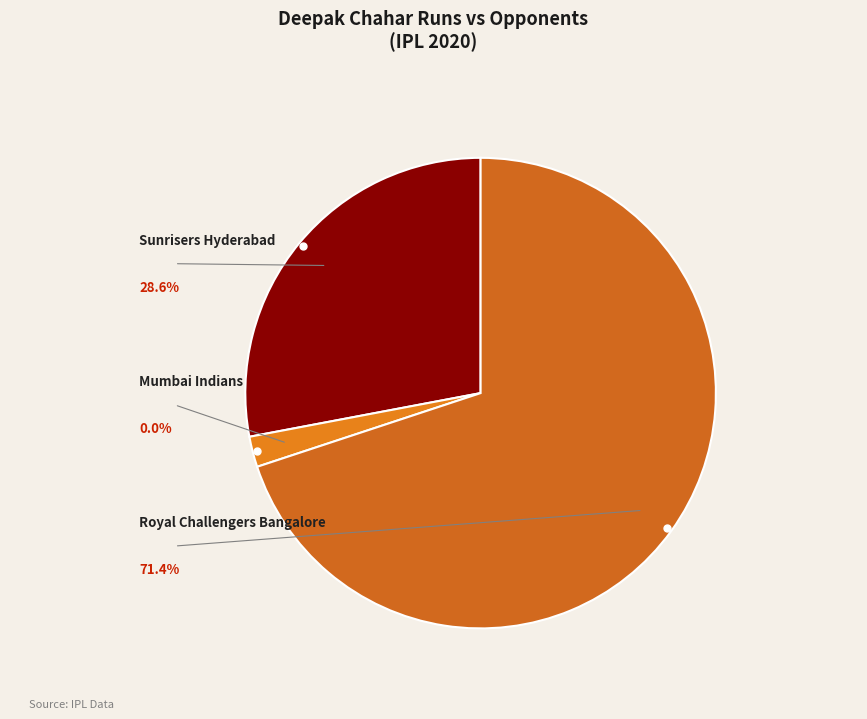

Do Royal Challengers Bangalore and Sunrisers Hyderabad together represent more than half of the pie?

Yes